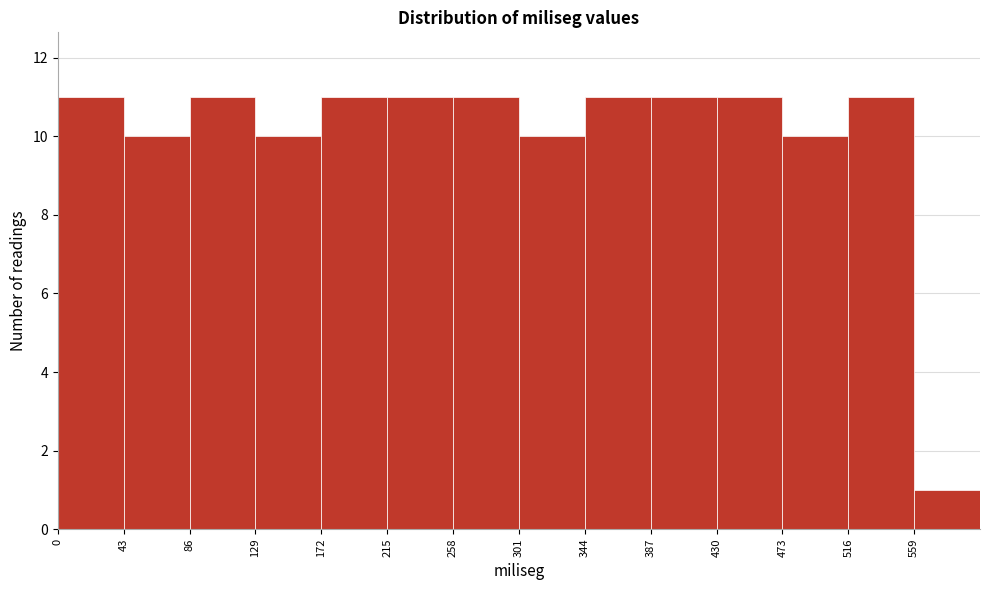

Reading left to right, list every bar in this chart as the range it spans on the x-axis followed by its height. Neither the bar edges nor the heights are printed on the chart, so give them approximately, as read against the axes.

0 to 43: 11
43 to 86: 10
86 to 129: 11
129 to 172: 10
172 to 215: 11
215 to 258: 11
258 to 301: 11
301 to 344: 10
344 to 387: 11
387 to 430: 11
430 to 473: 11
473 to 516: 10
516 to 559: 11
559 to 602: 1